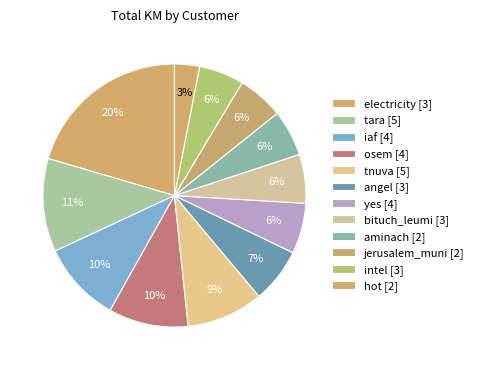

How many slices are in this pie chart?

12